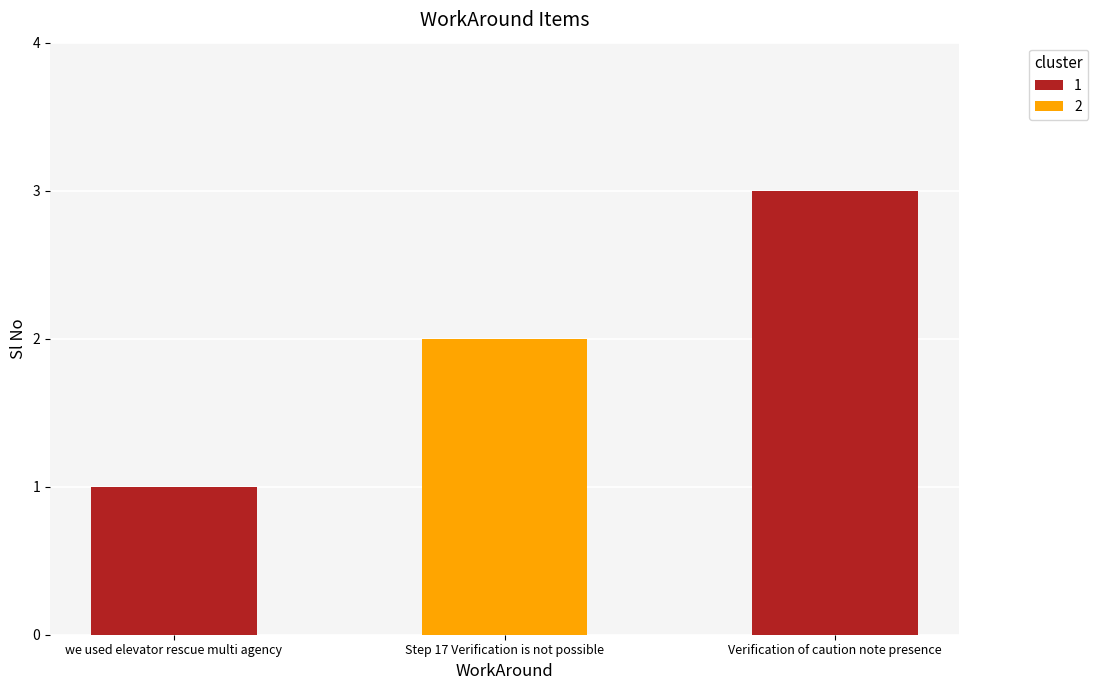

List the labels in order of value, largest first.

Verification of caution note presence, Step 17 Verification is not possible, we used elevator rescue multi agency